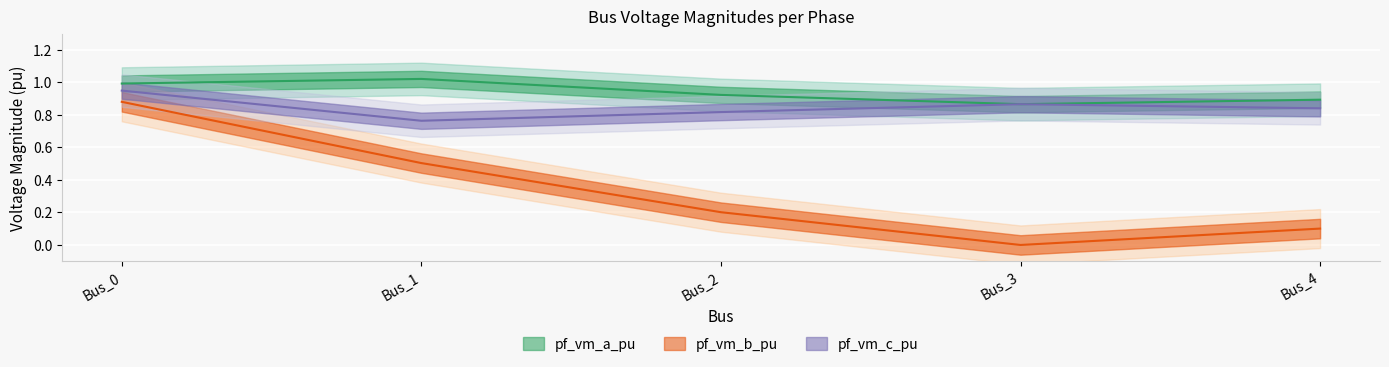

What is the value of the pf_vm_a_pu point at the 1st from the left?

1.0